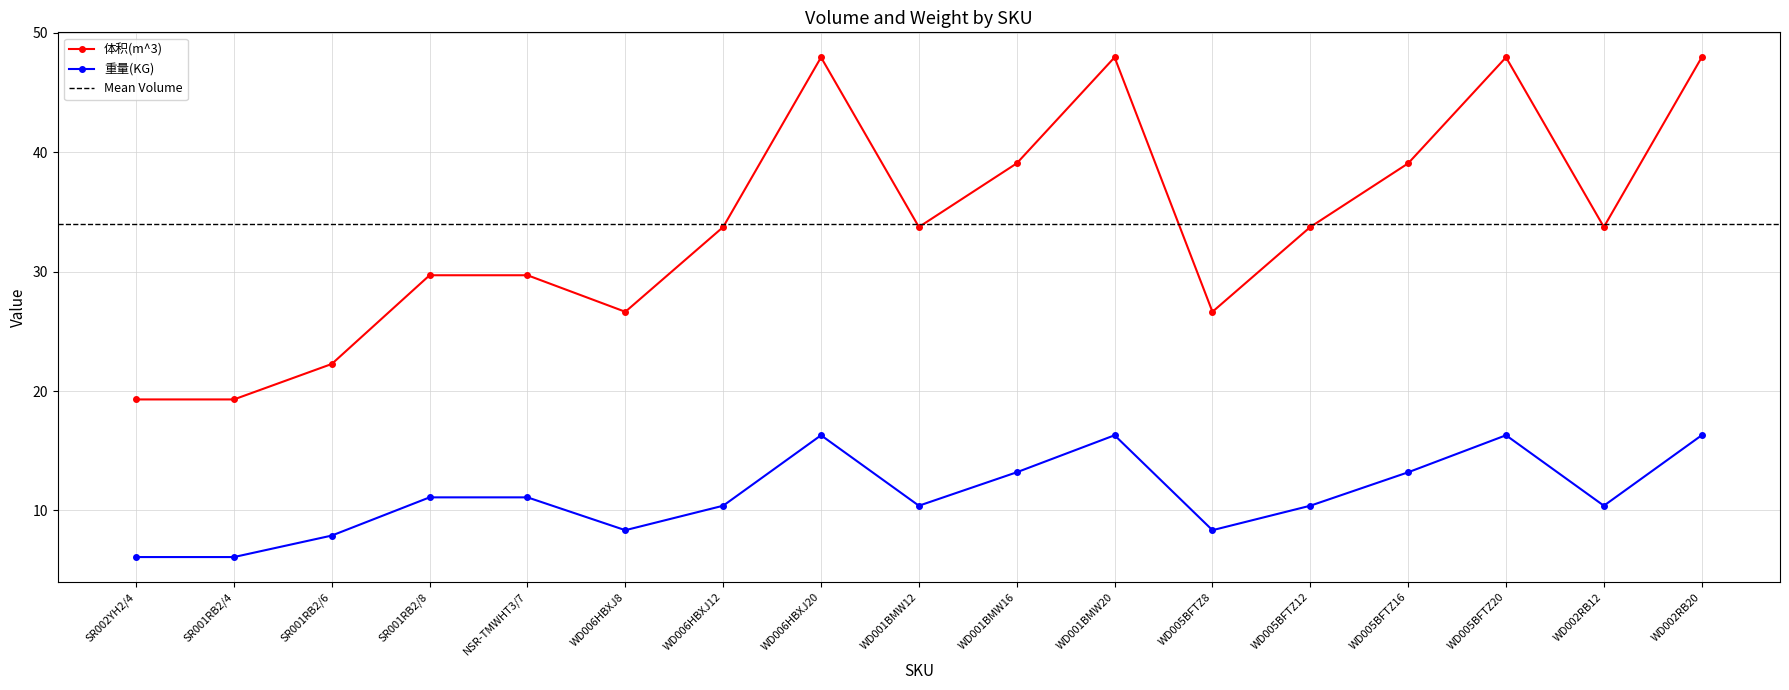

What is the total value across all series at SR002YH2/4?

25.4